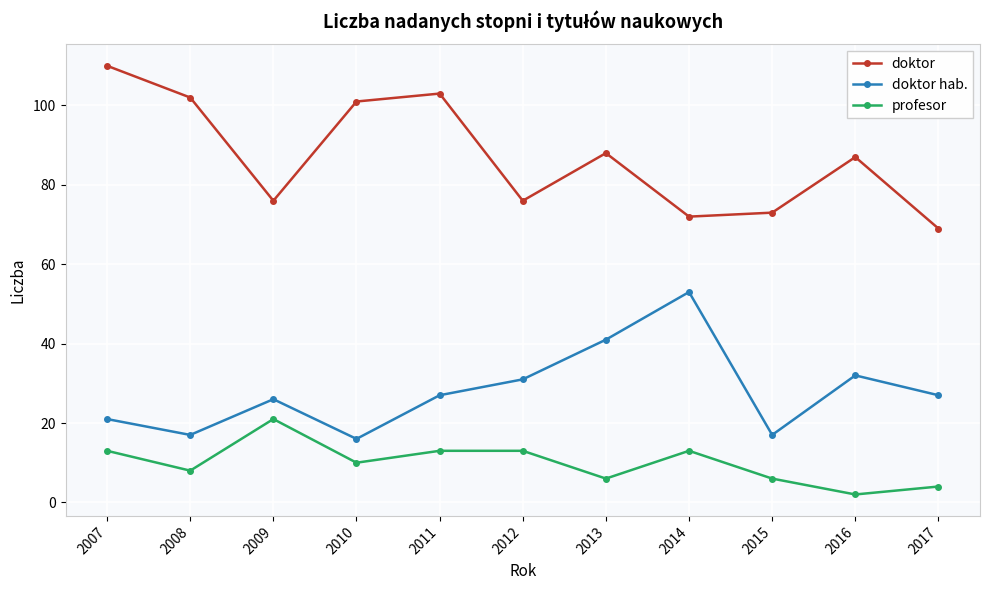

What is the spread (max minus min) of values at 2013?

82